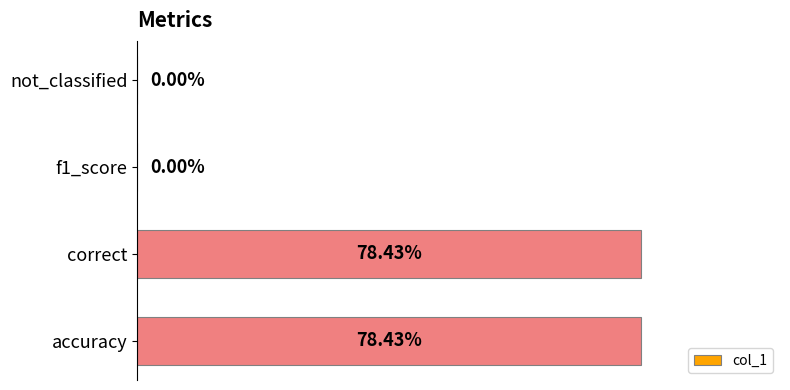

Between not_classified and correct, which is larger?

correct